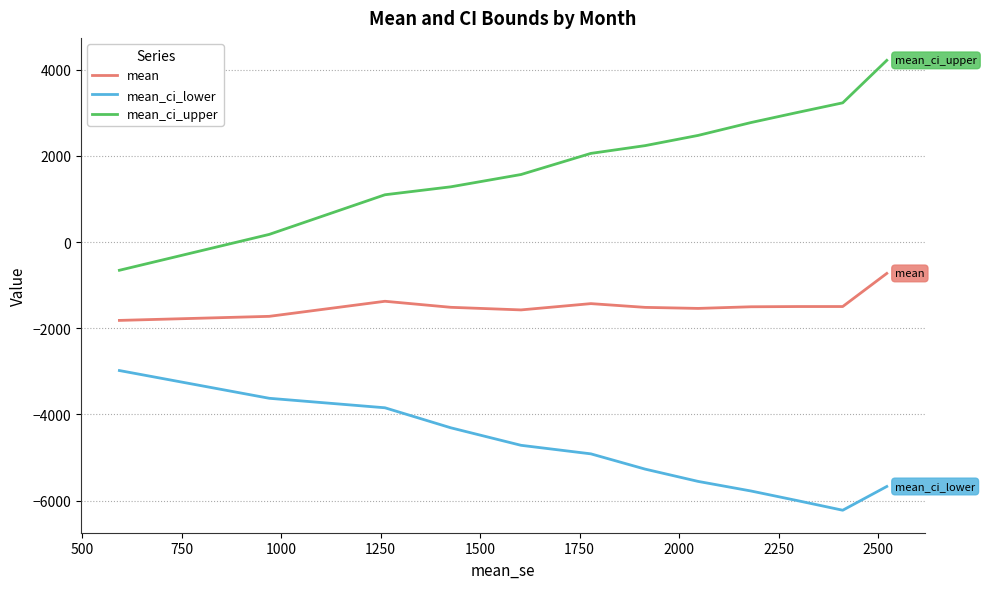

What is the difference between the maximum and minimum values in the mean_ci_upper series?

4869.3